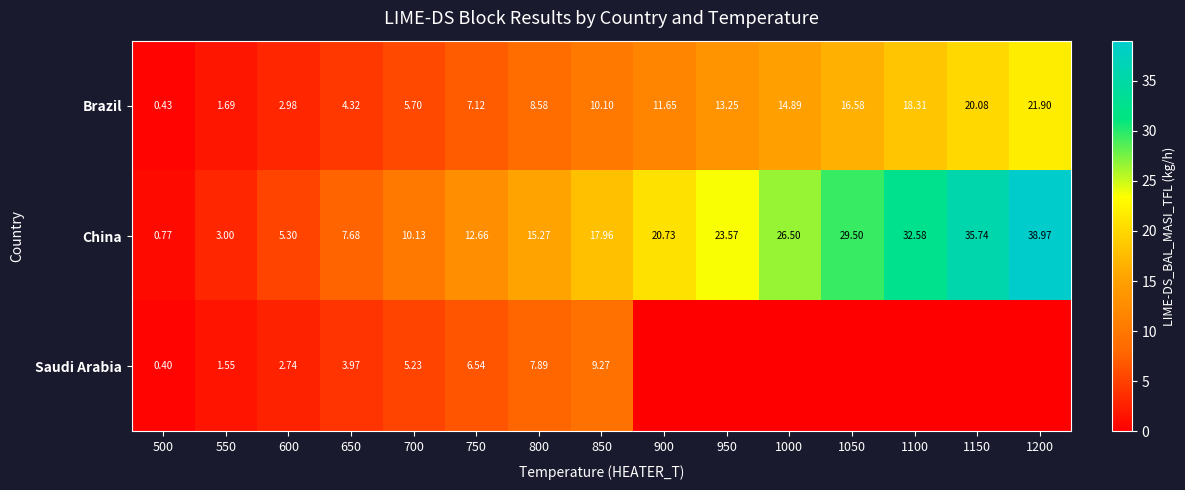

Which series changed the most between 500 and 700?

China